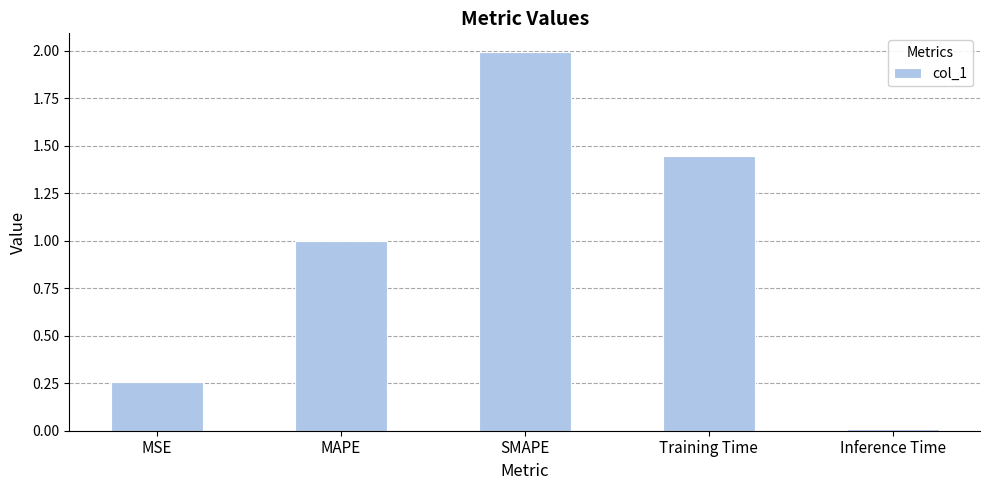

Is it true that the value at SMAPE is 2.0?

True